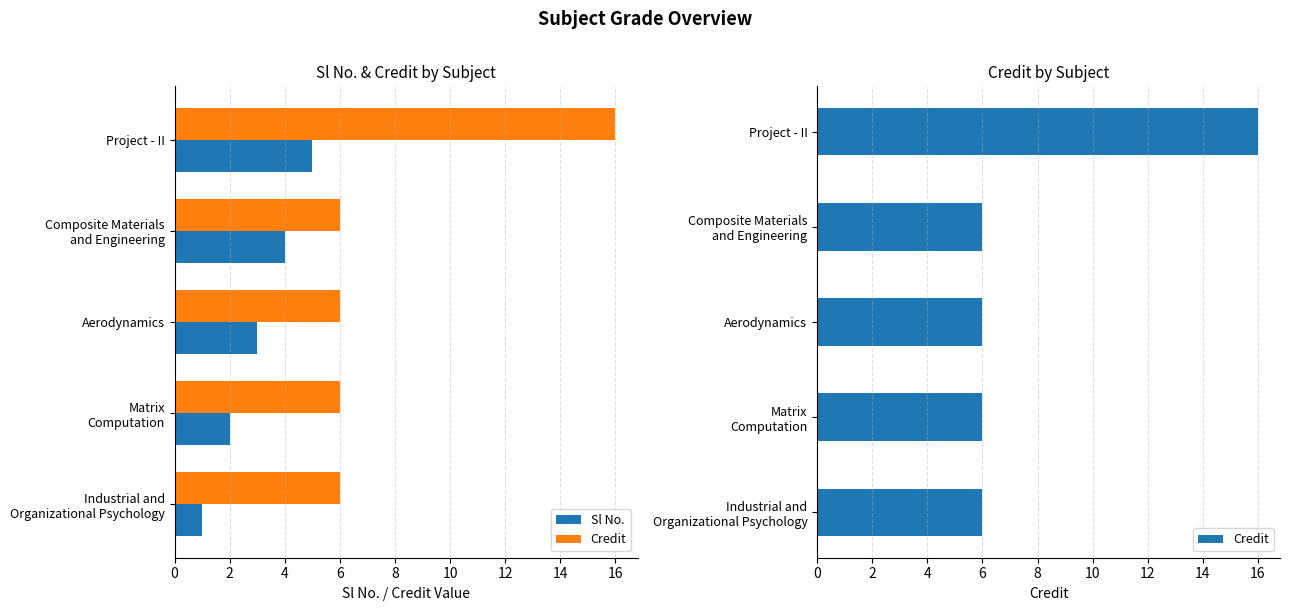

Which series changed the most between Matrix Computation and Aerodynamics?

Sl No.